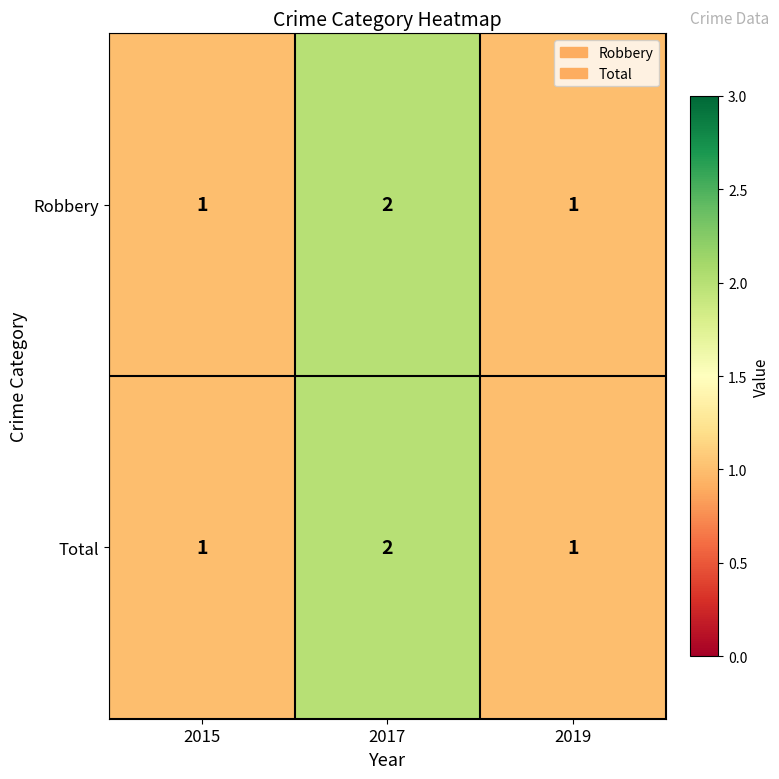

Reading left to right, list all the values displayed in this chart.

Robbery: 2015=1	2017=2	2019=1
Total: 2015=1	2017=2	2019=1